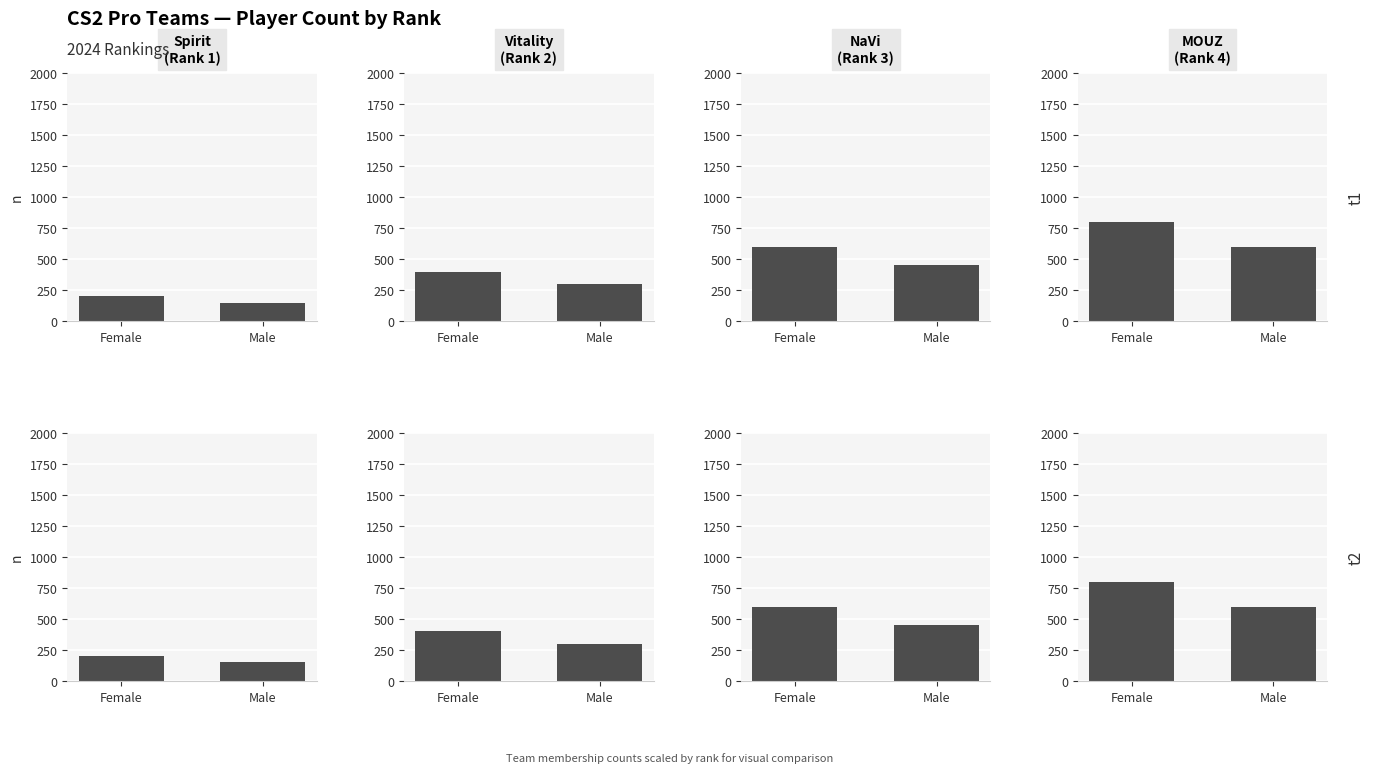

What position from the left is Male?

2